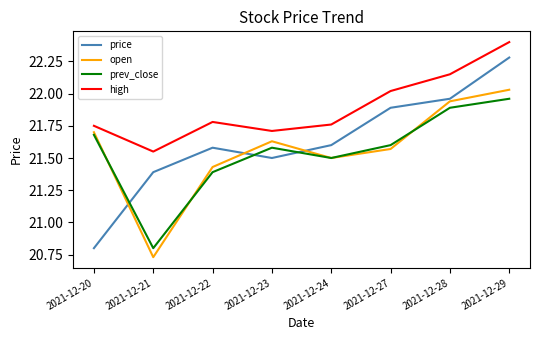

Between which two adjacent categories do open and prev_close first intersect?

2021-12-20 and 2021-12-21